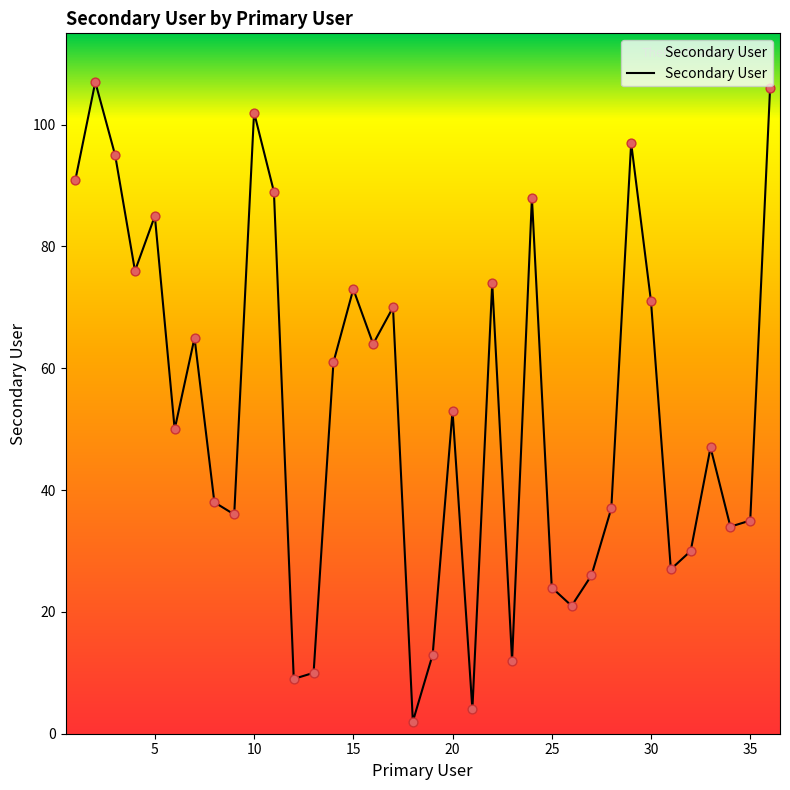

What is the greatest value displayed?

107